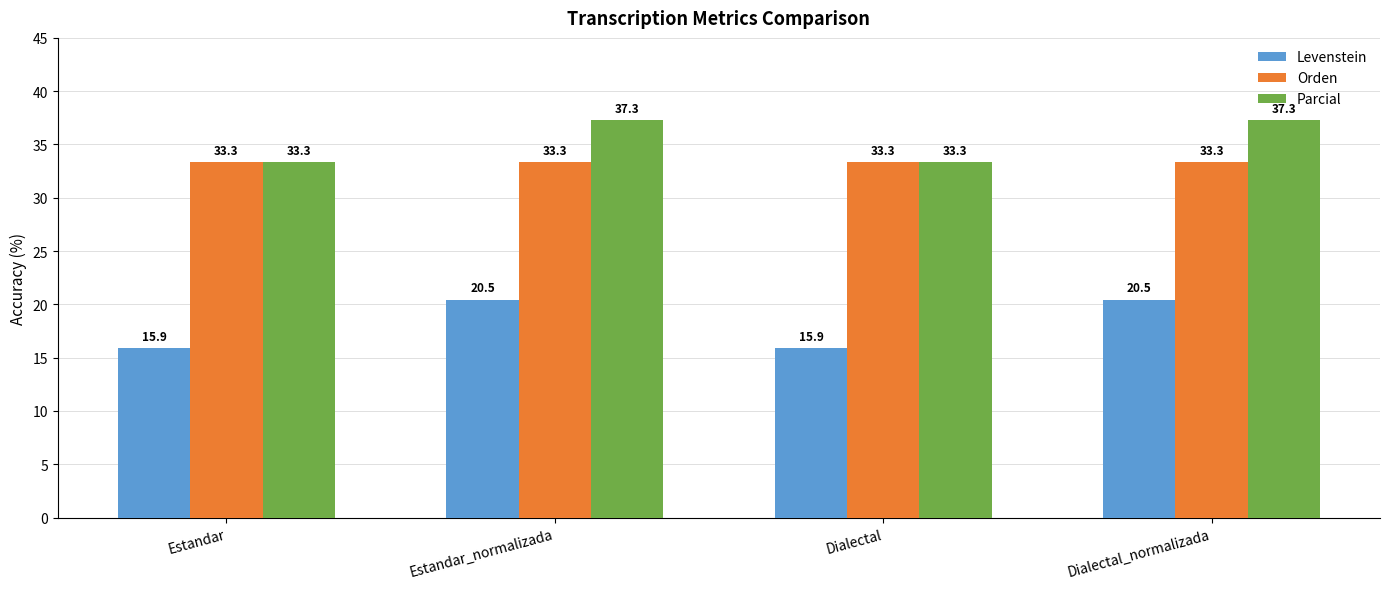

How many bars are there in each group?

3